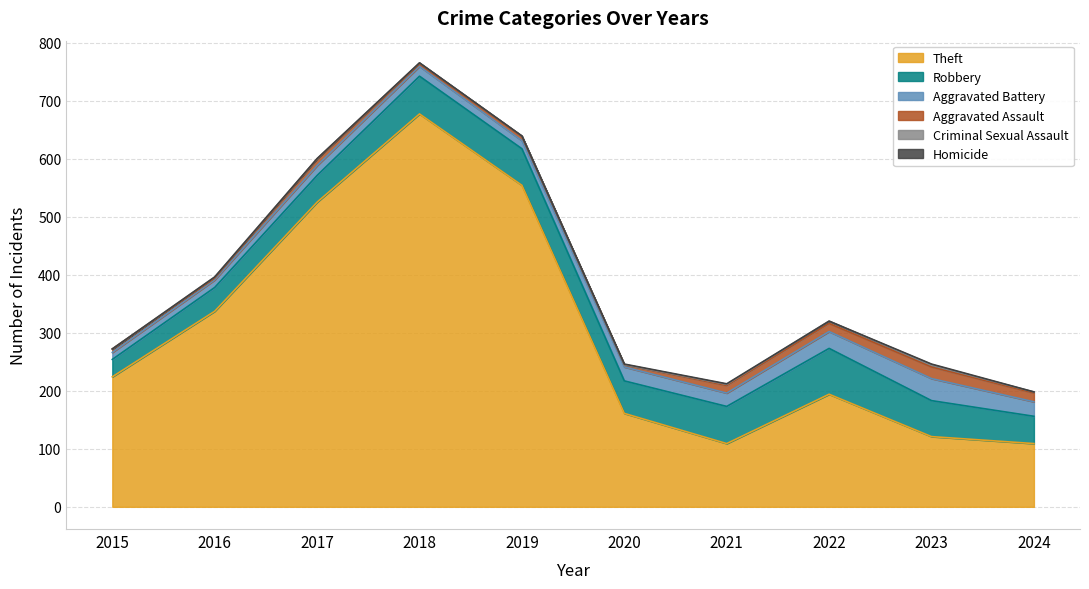

How many interior local valleys does the Aggravated Assault series have?

3